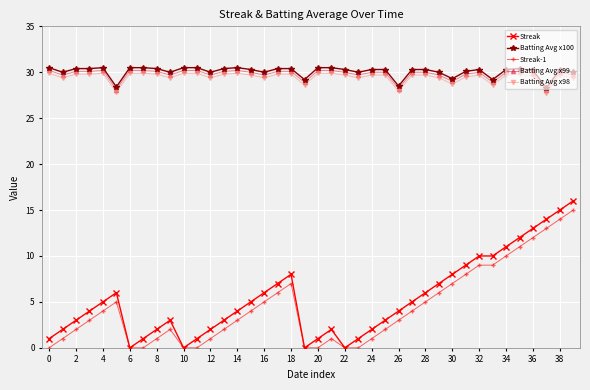

Which series has the largest range (max minus min)?

Streak